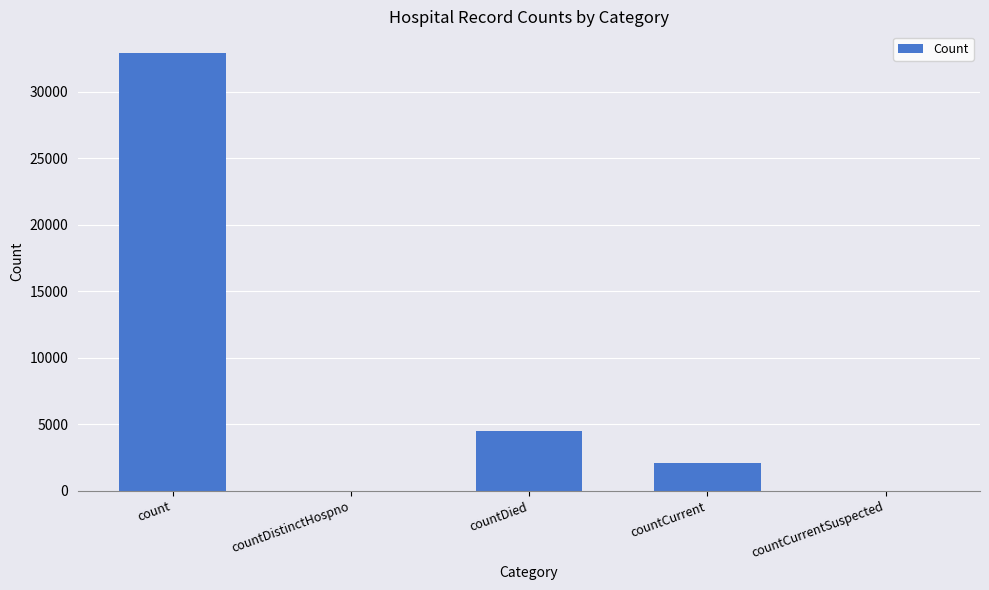

Reading right to left, extract all data points from this chart.

0	2079	4504	0	32901